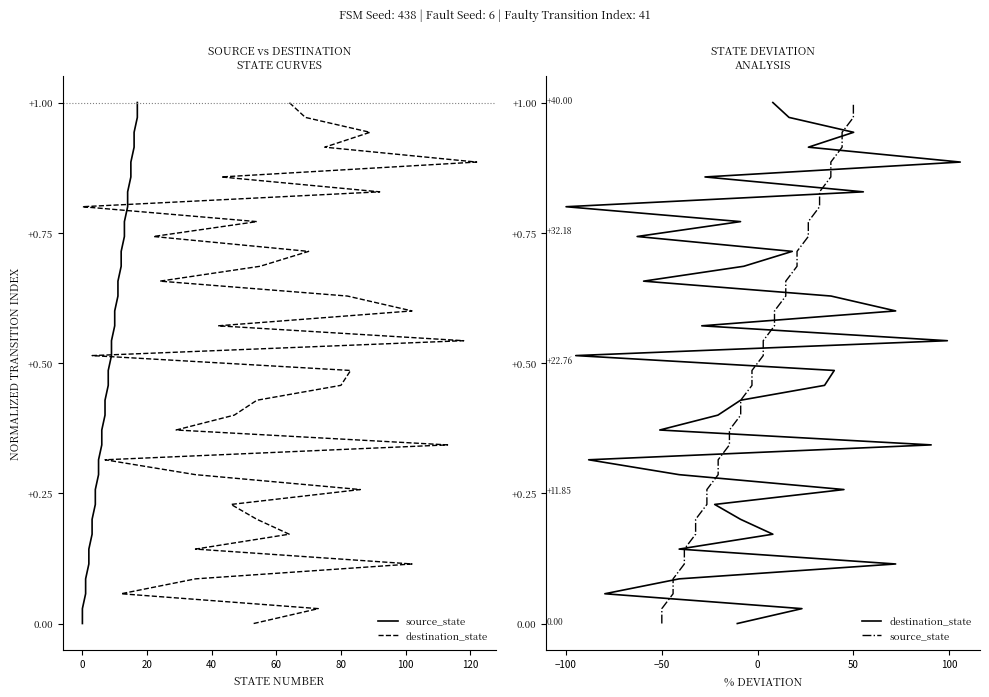

Does the chart have visible grid lines?

No